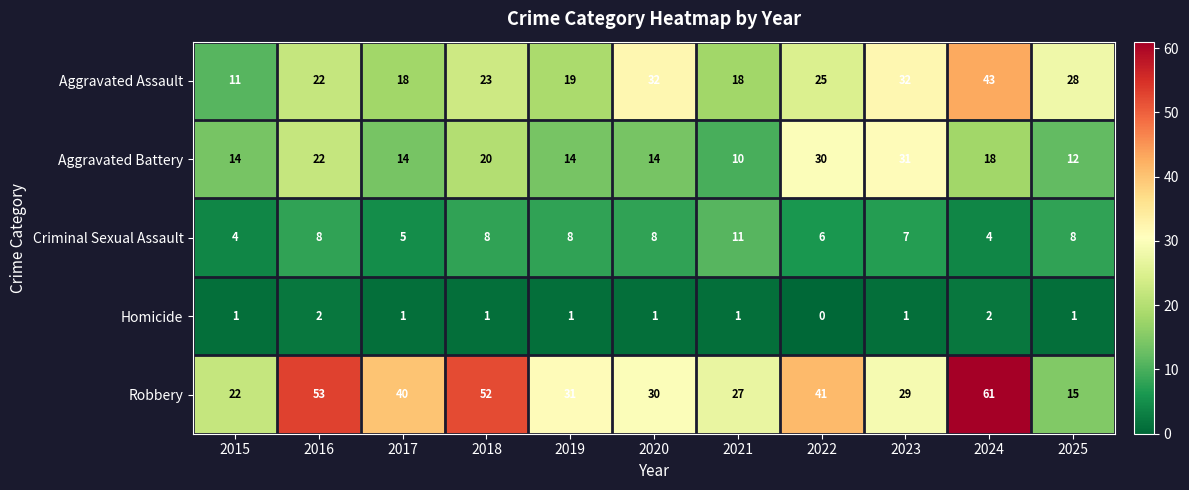

True or false: Aggravated Assault has a value of 28 at 2019.

False